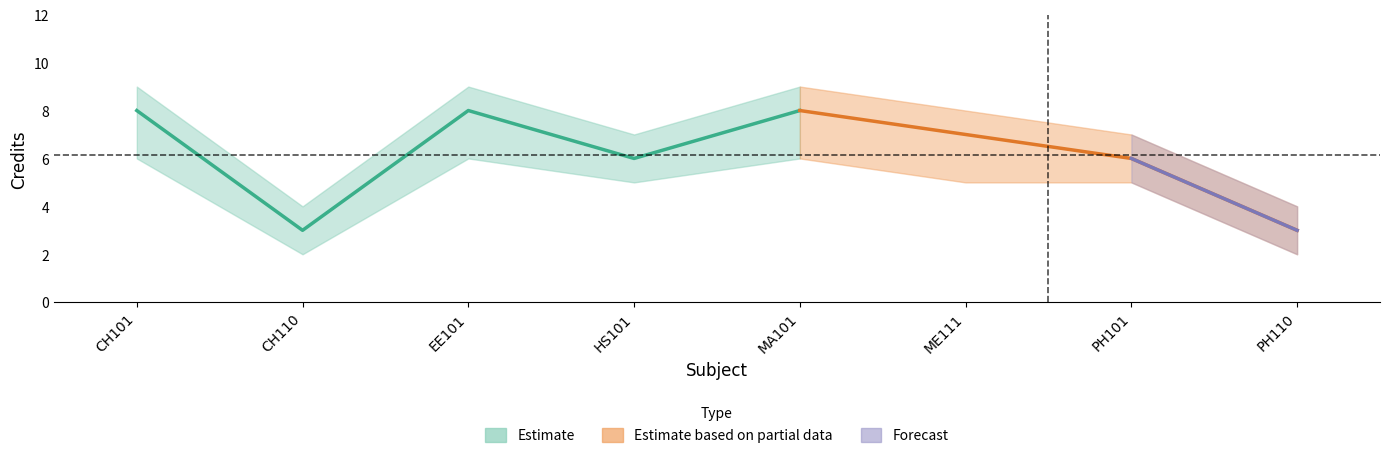

Reading left to right, extract all data points from this chart.

CH101=8	CH110=3	EE101=8	HS101=6	MA101=8	ME111=7	PH101=6	PH110=3